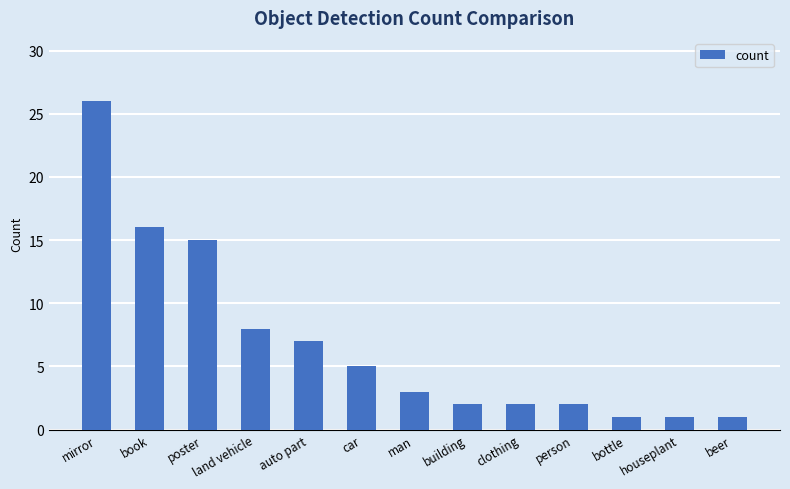

What is the value of the 8th bar from the left?

2